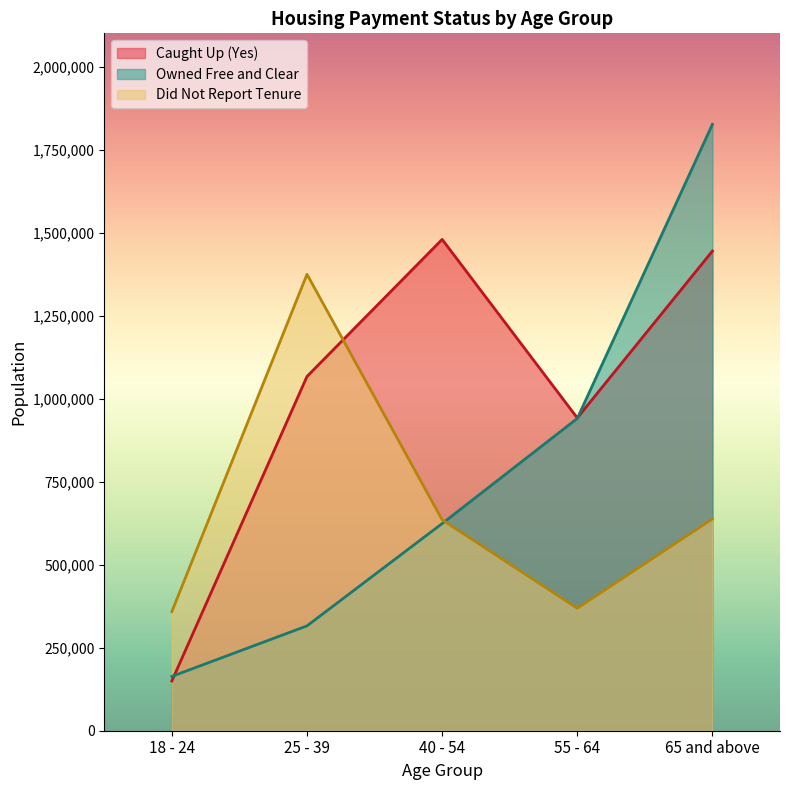

Reading right to left, list all the values displayed in this chart.

Caught Up (Yes): 65 and above=1446010	55 - 64=942905	40 - 54=1481049	25 - 39=1067947	18 - 24=149894
Owned Free and Clear: 65 and above=1828095	55 - 64=941368	40 - 54=624539	25 - 39=316058	18 - 24=163717
Did Not Report Tenure: 65 and above=638446	55 - 64=369068	40 - 54=635854	25 - 39=1375934	18 - 24=358933